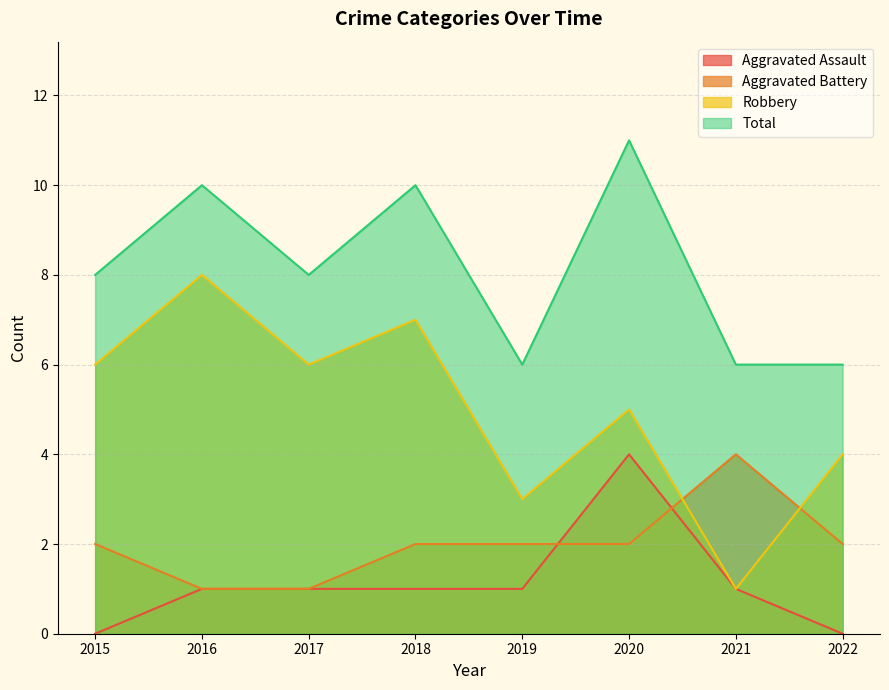

What value does the Total series have at 2016?

10